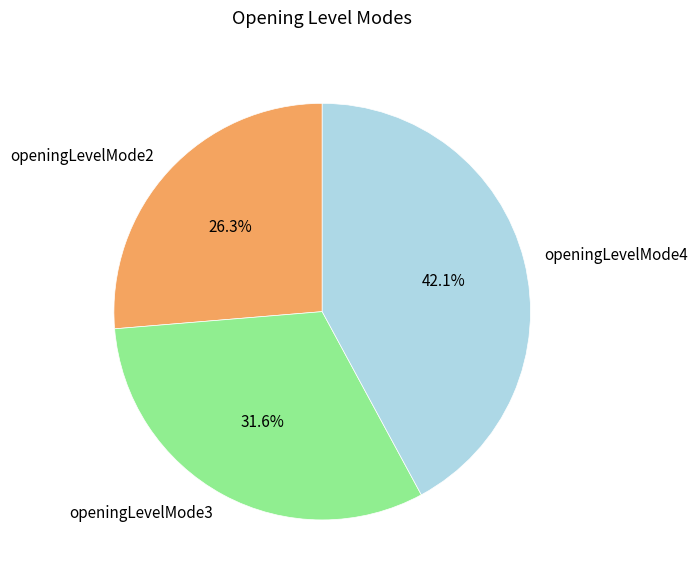

The openingLevelMode2 slice represents 26% of the pie. True or false?

True